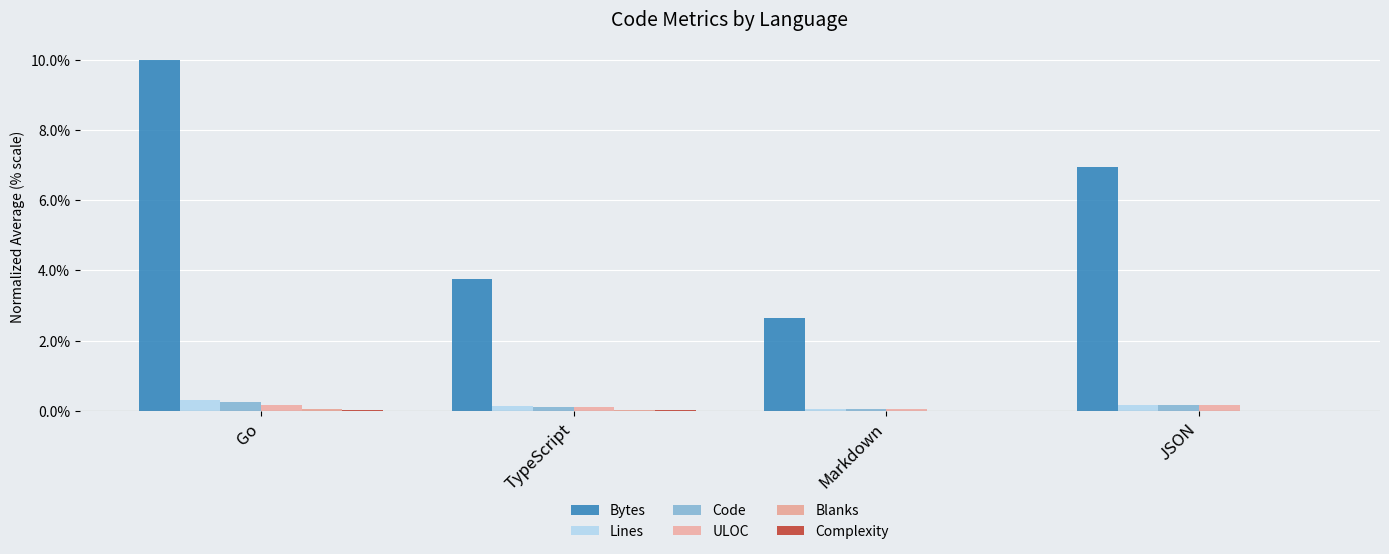

How many groups of bars are there?

4